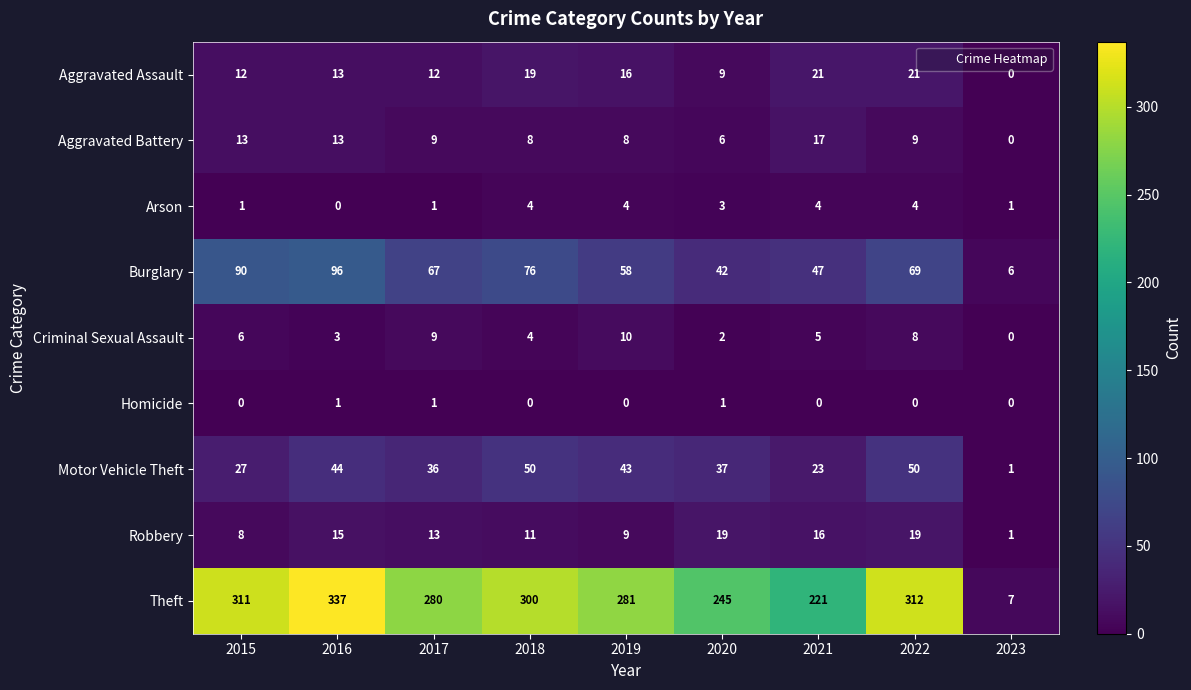

Is it true that Arson equals 1 at 2015?

True